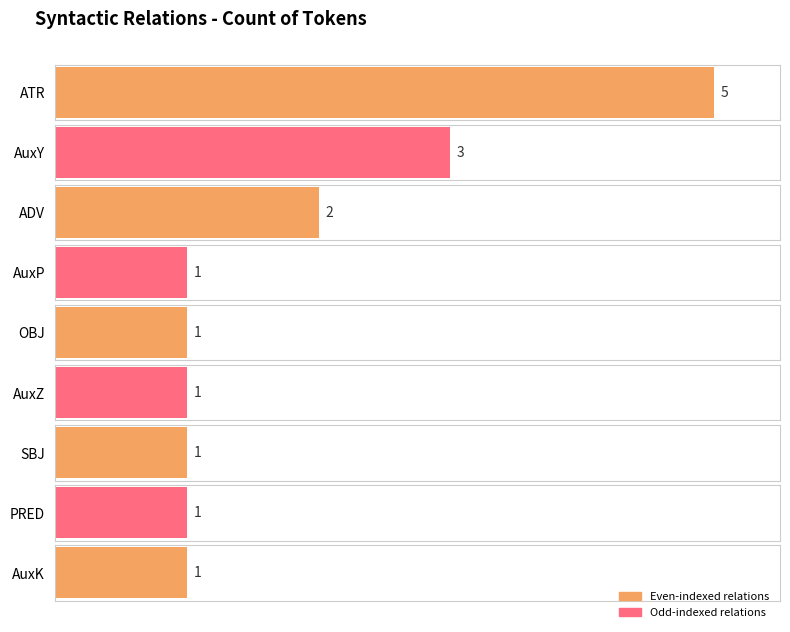

What is the difference between the second highest and second lowest values?

2